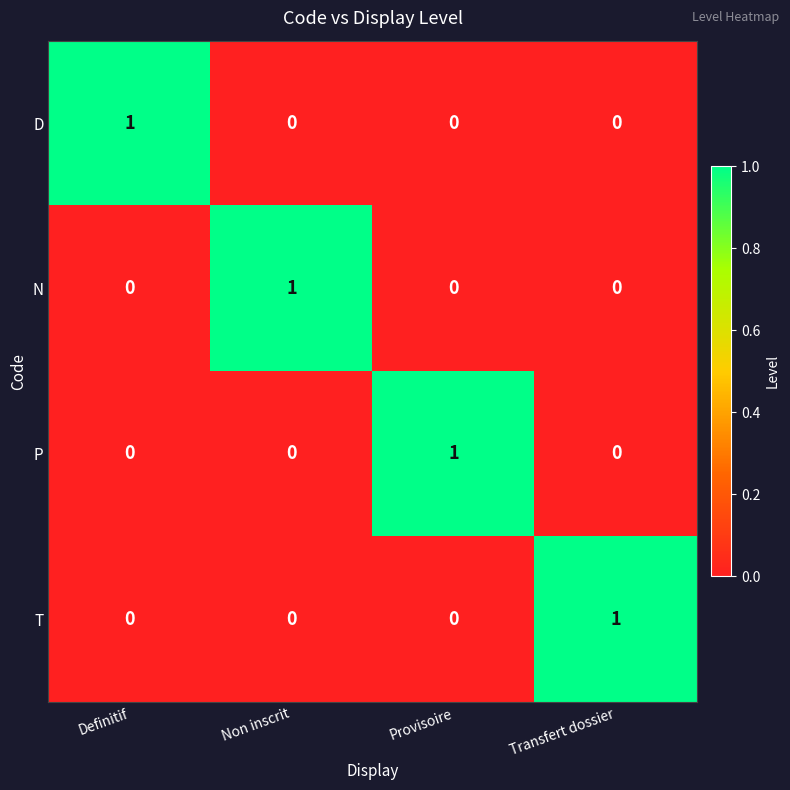

Count the P values in the range 0 to 1.

4